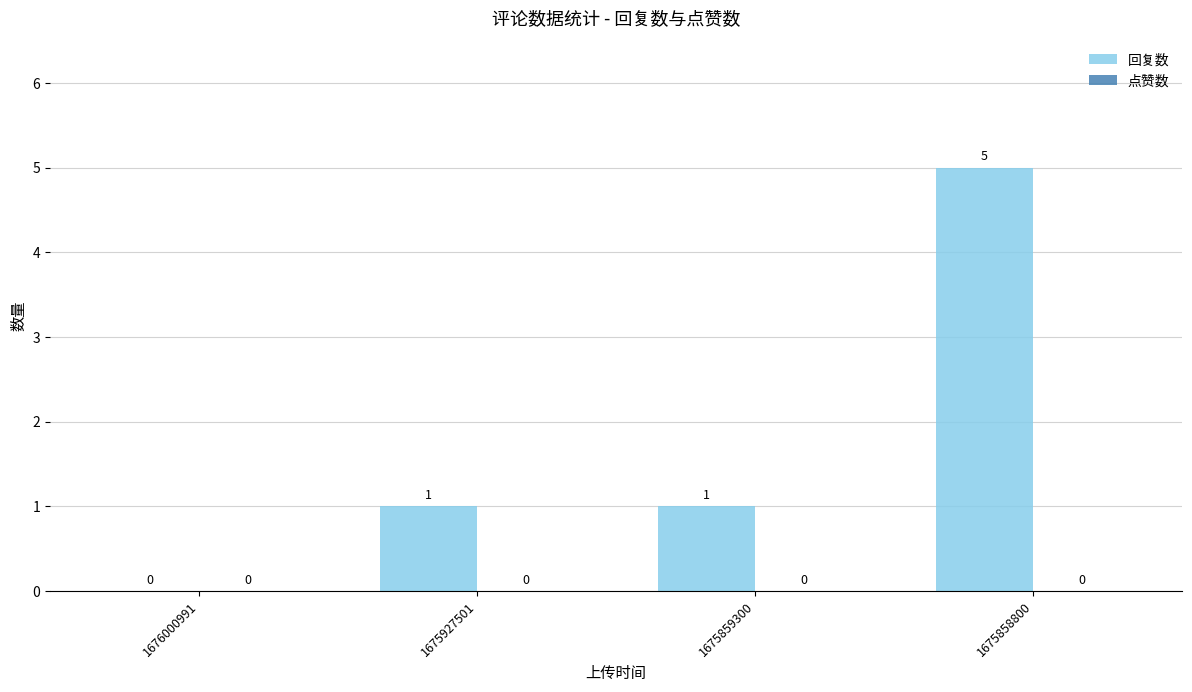

How many values are between 1 and 5?

3